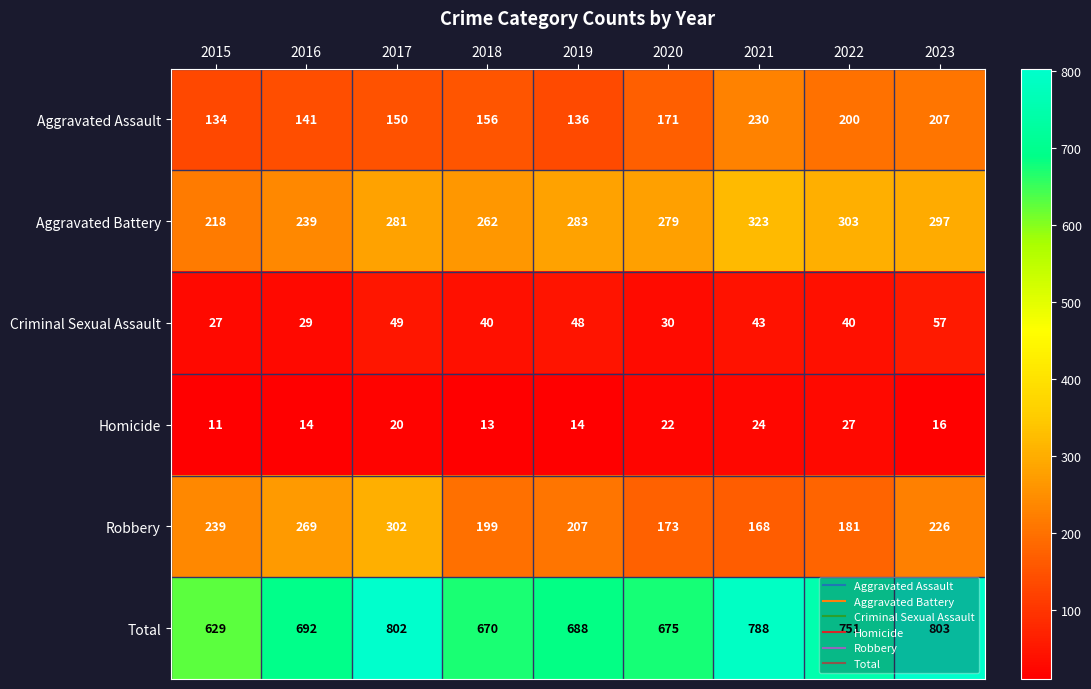

What is the average value of the Robbery series?

218